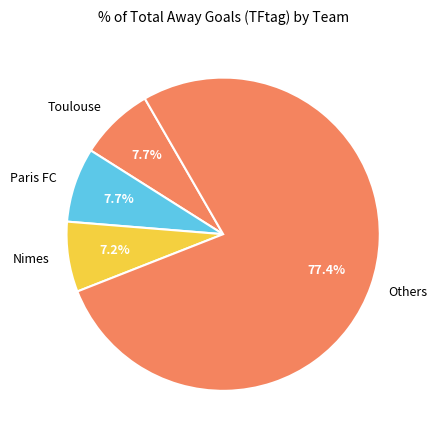

Between Others and Nimes, which is larger?

Others